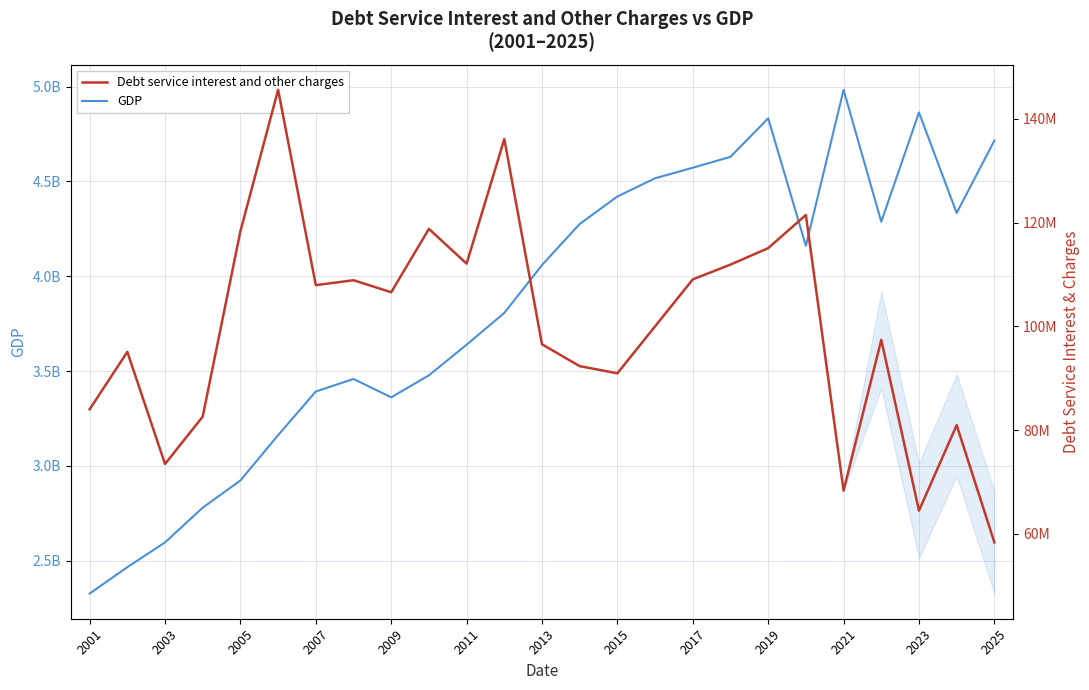

At 2015, list the series in order from smallest to largest.

Debt service interest and other charges, GDP